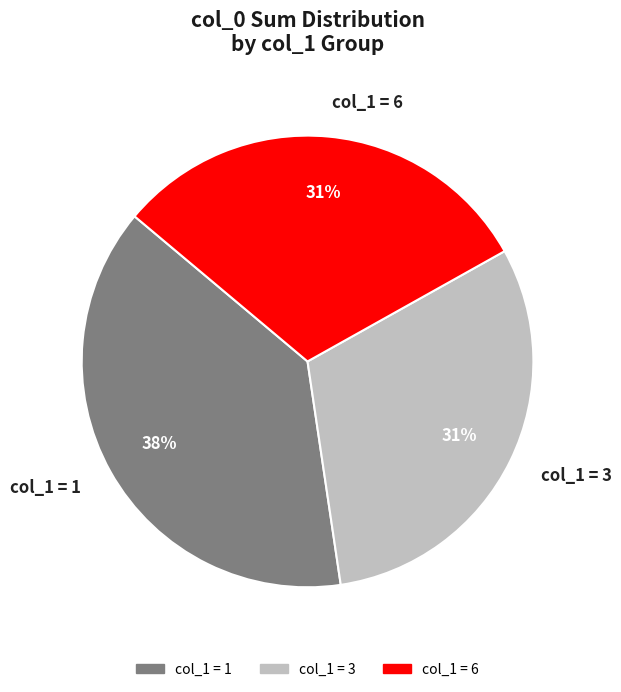

Is there a majority slice in this chart?

No